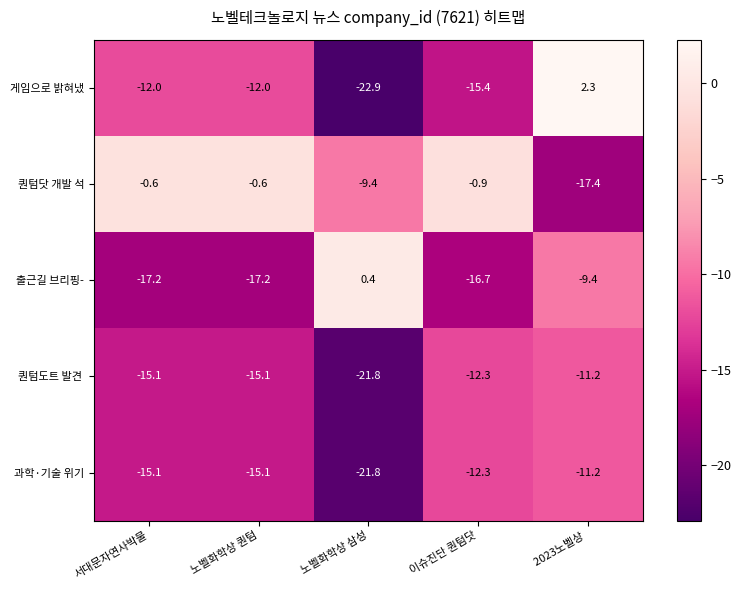

Count the number of categories in the chart.

5